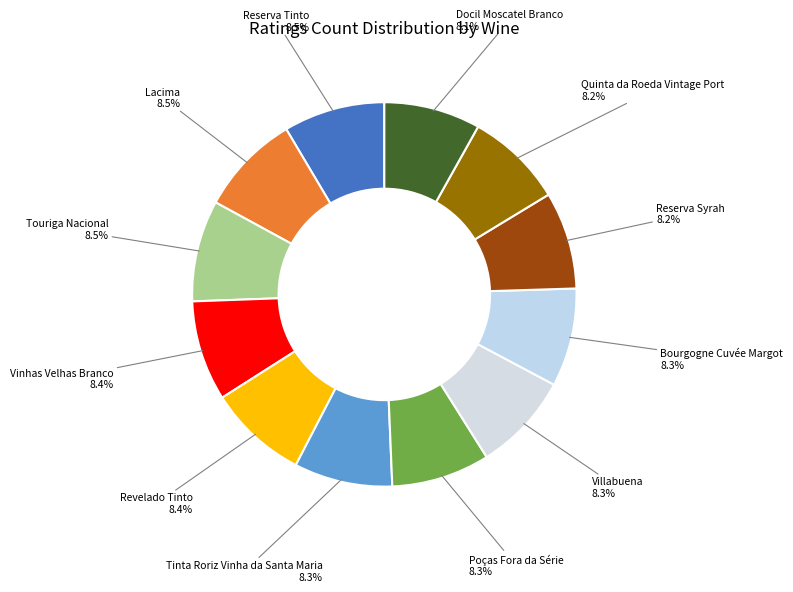

The Poças Fora da Série slice represents 8% of the pie. True or false?

True